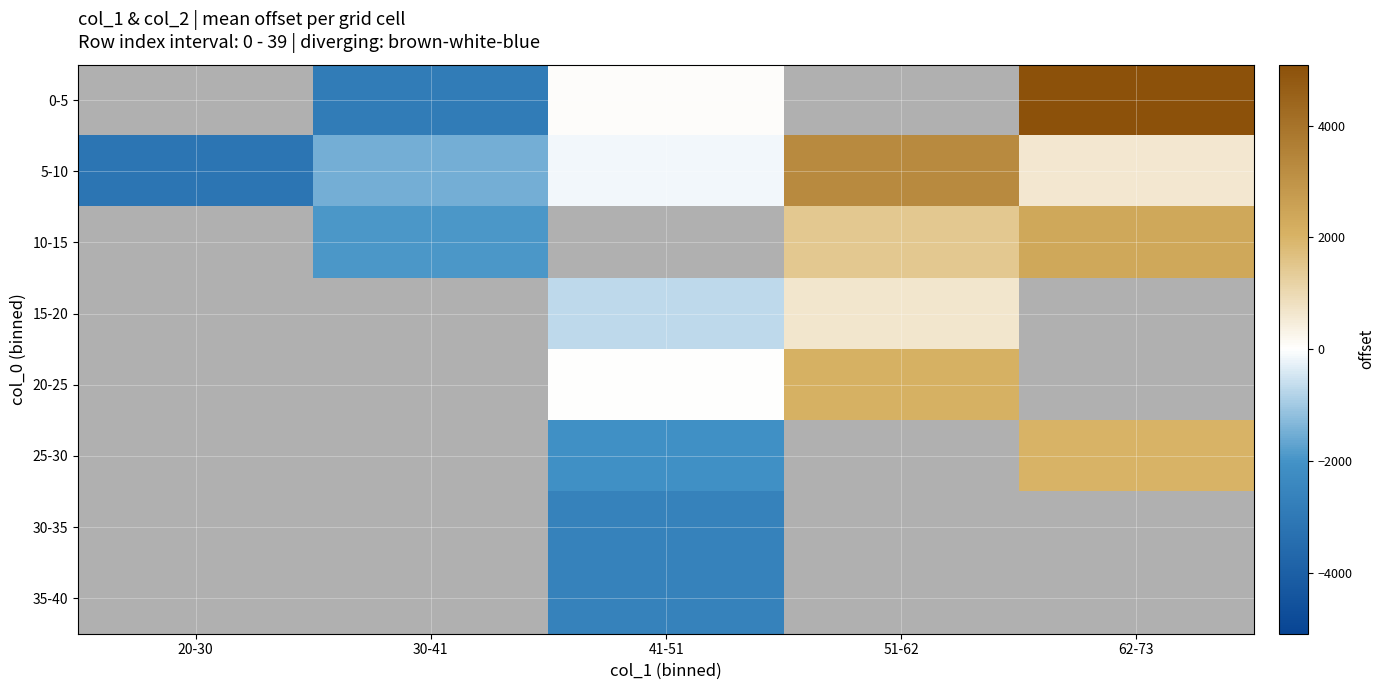

True or false: 10-15 has a value of 4014.4 at 62-73.

False